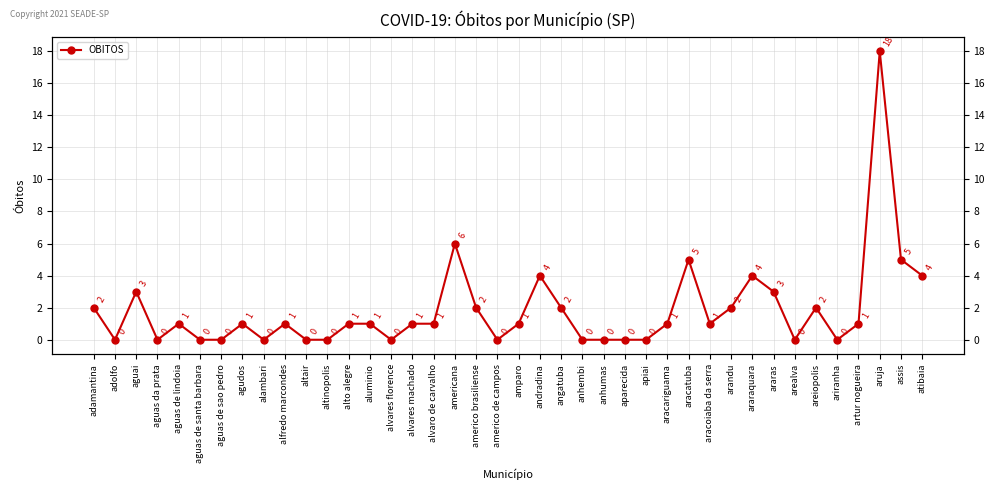

Rank the categories by value from lowest to highest.

adolfo, aguas da prata, aguas de santa barbara, aguas de sao pedro, alambari, altair, altinopolis, alvares florence, americo de campos, anhembi, anhumas, aparecida, apiai, arealva, ariranha, aguas de lindoia, agudos, alfredo marcondes, alto alegre, aluminio, alvares machado, alvaro de carvalho, amparo, aracariguama, aracoiaba da serra, artur nogueira, adamantina, americo brasiliense, angatuba, arandu, areiopolis, aguai, araras, andradina, araraquara, atibaia, aracatuba, assis, americana, aruja